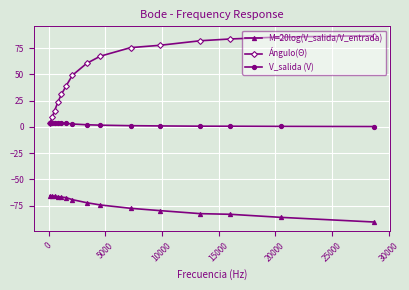

Which series has the largest range (max minus min)?

Ángulo(Θ)